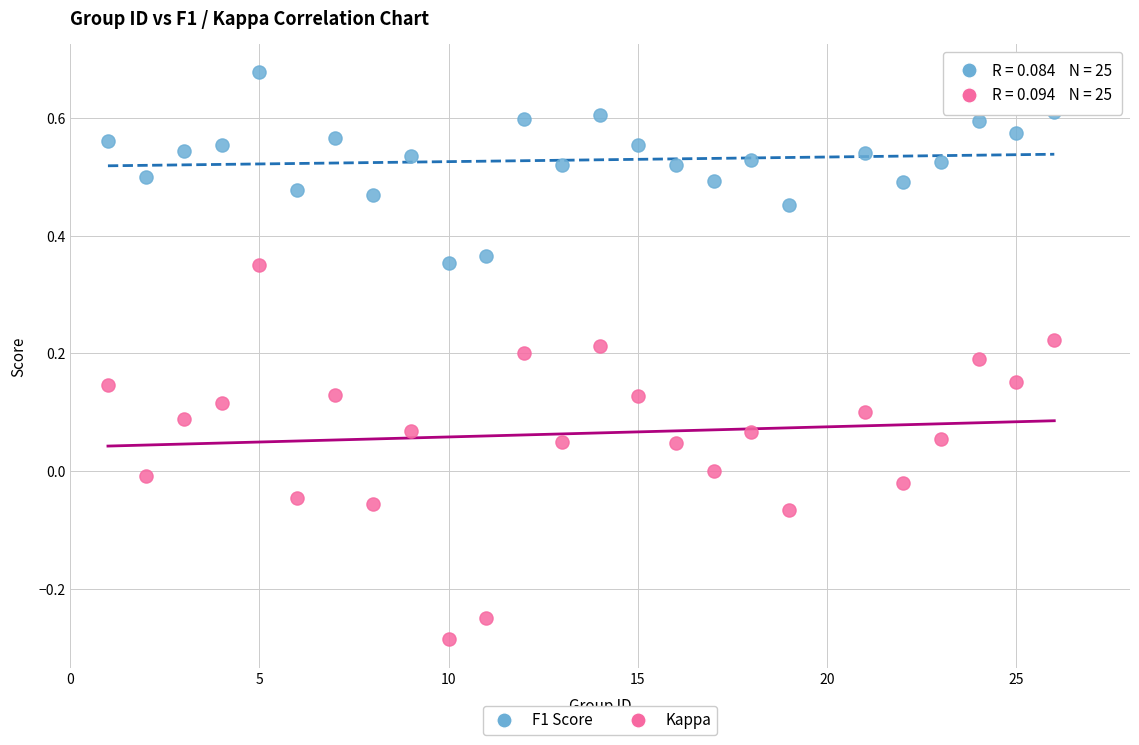

What is the X range (max minus min) for the scatter plot?

25.0